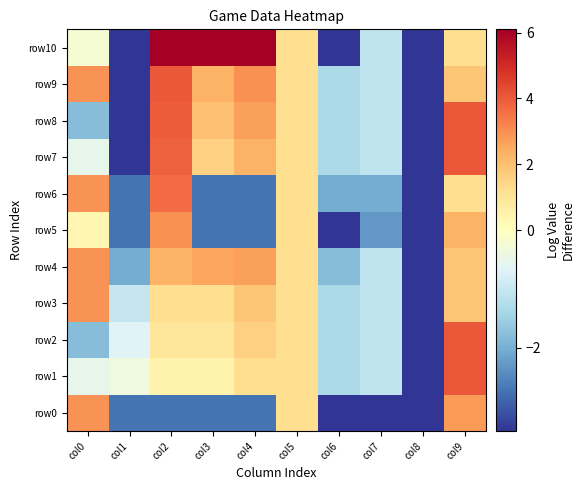

What is the total value across all series at col3?

9.1